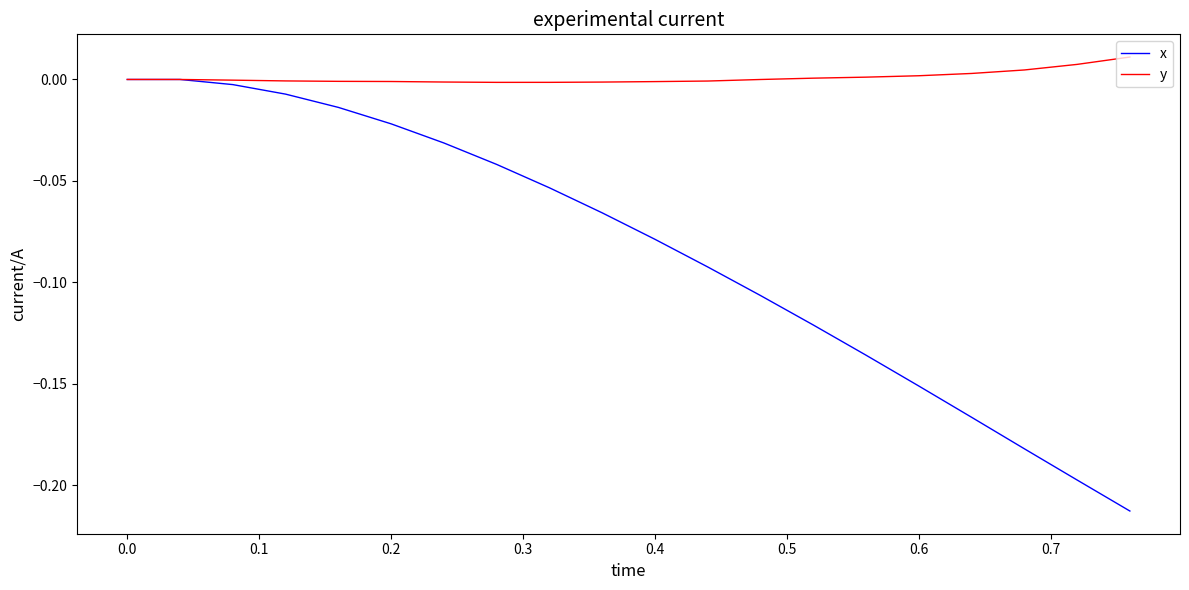

Rank the series by their average value, from highest to lowest.

y, x